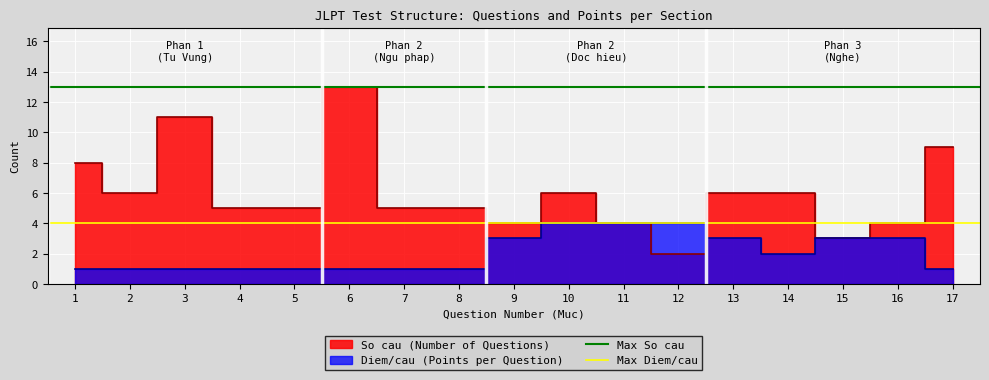

What is the lowest value of the Max Diem/cau series?

4